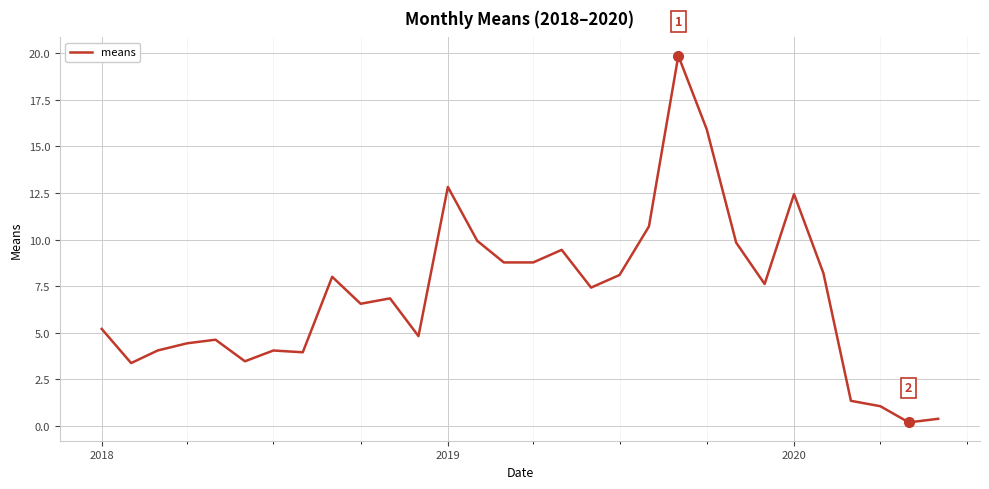

True or false: there are more than 2 points higher than both neighbors.

True